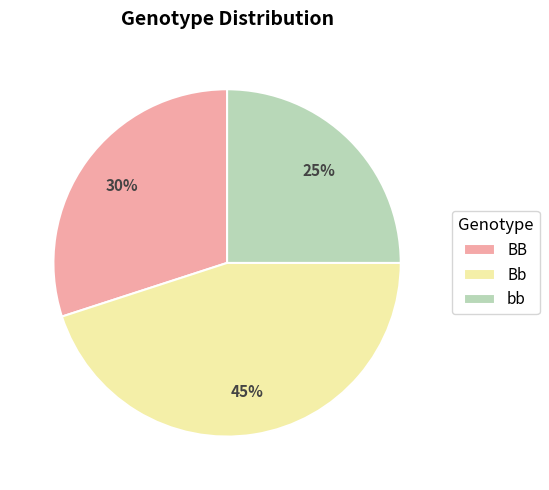

Does BB represent more than half of the total?

No